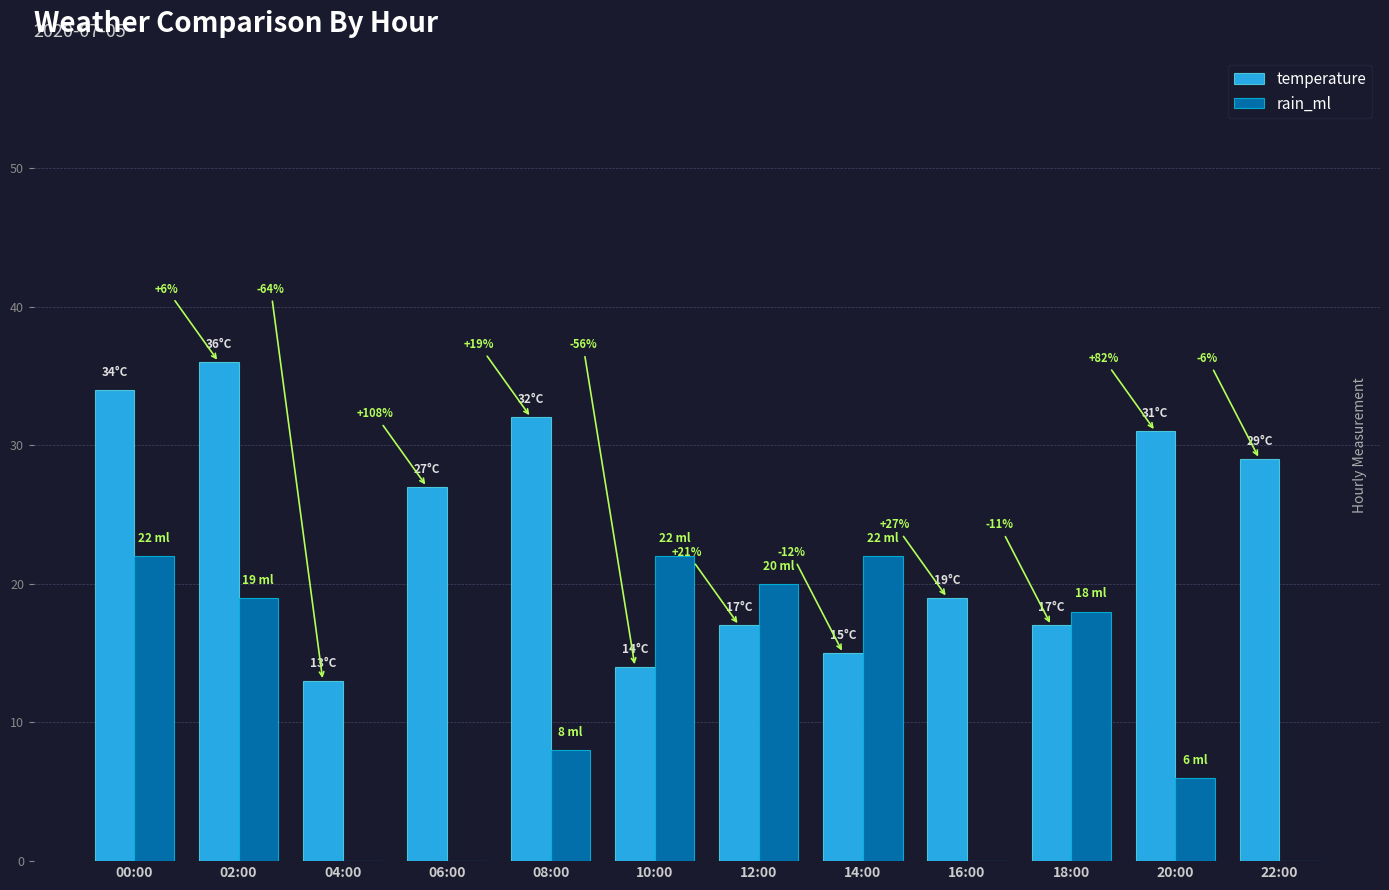

Reading left to right, what are all the values shown in this chart?

temperature: 00:00=34	02:00=36	04:00=13	06:00=27	08:00=32	10:00=14	12:00=17	14:00=15	16:00=19	18:00=17	20:00=31	22:00=29
rain_ml: 00:00=22	02:00=19	04:00=0	06:00=0	08:00=8	10:00=22	12:00=20	14:00=22	16:00=0	18:00=18	20:00=6	22:00=0